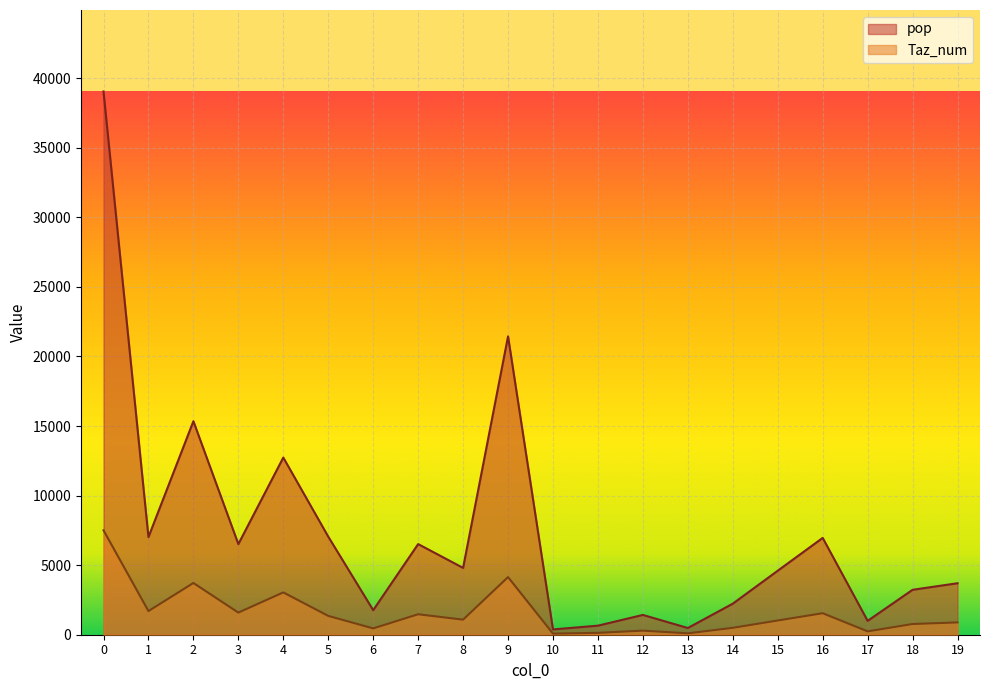

How many interior local valleys does the Taz_num series have?

7